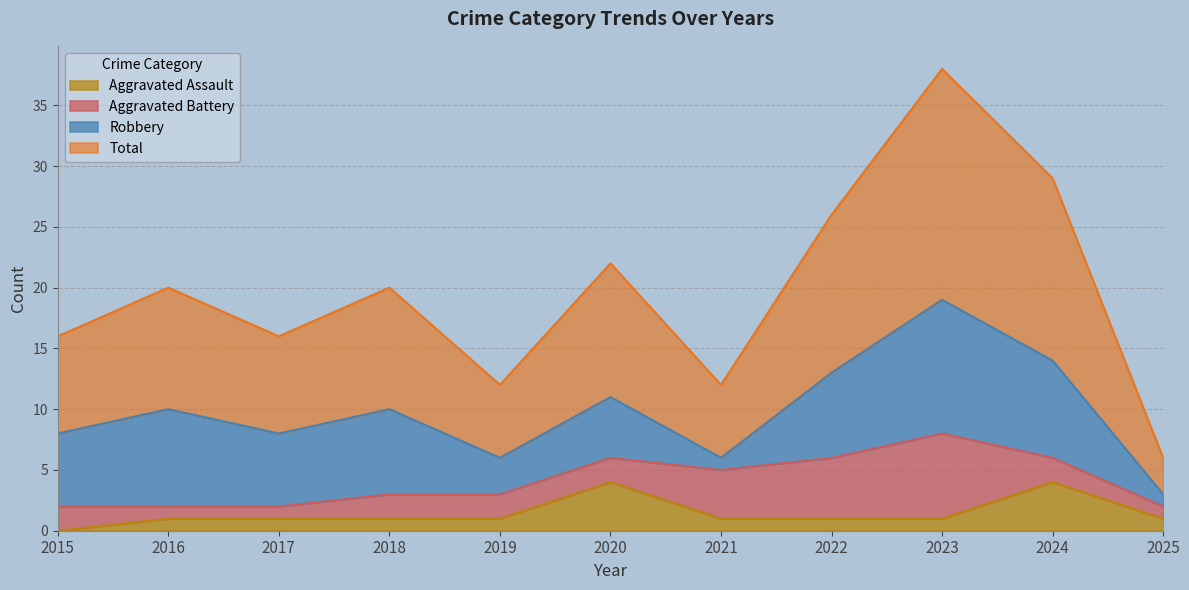

At which label does Aggravated Assault reach its minimum?

2015